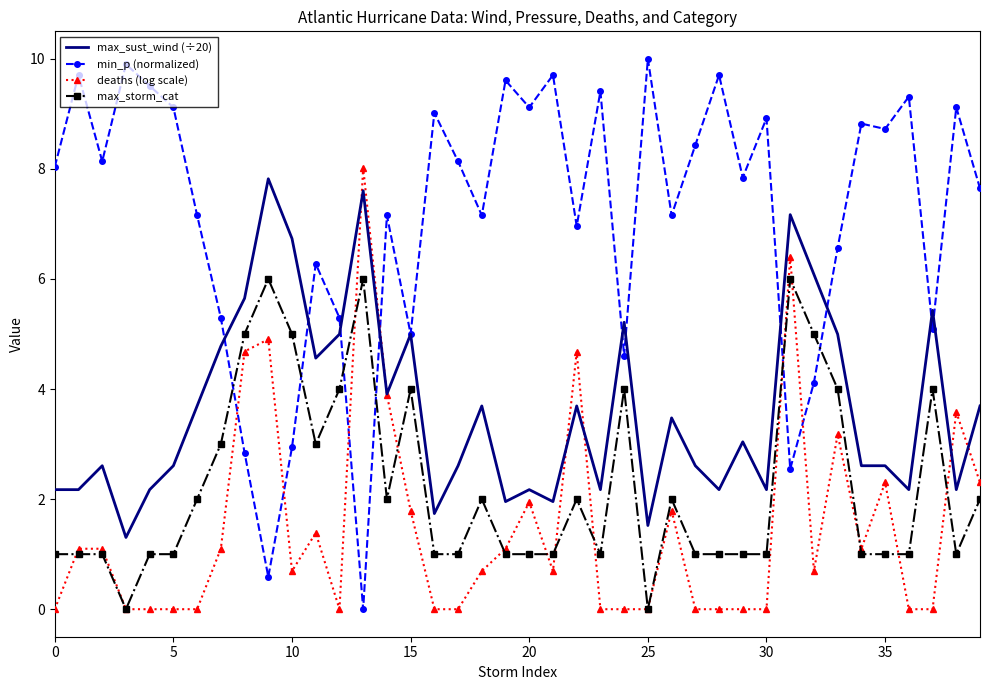

Which series has the largest total across all categories?

min_p (normalized)